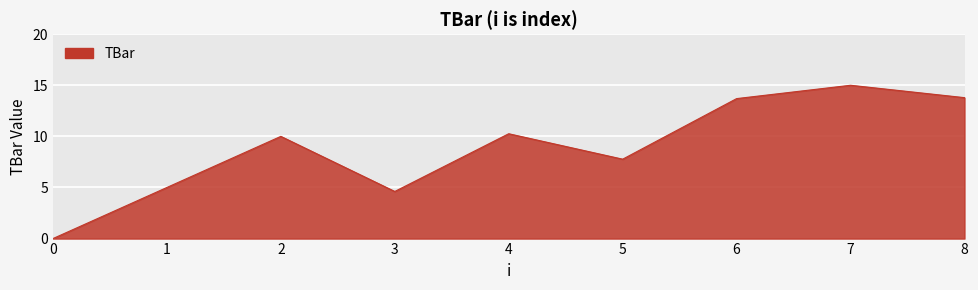

Where is the data nearest to the value 7?

5